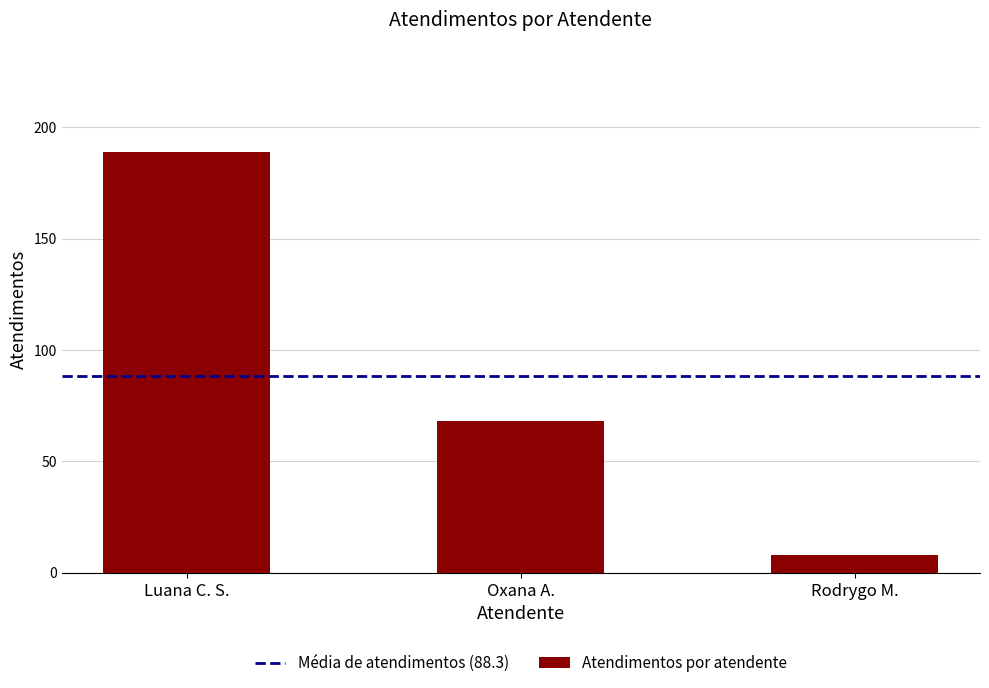

How many bars are there in total?

3